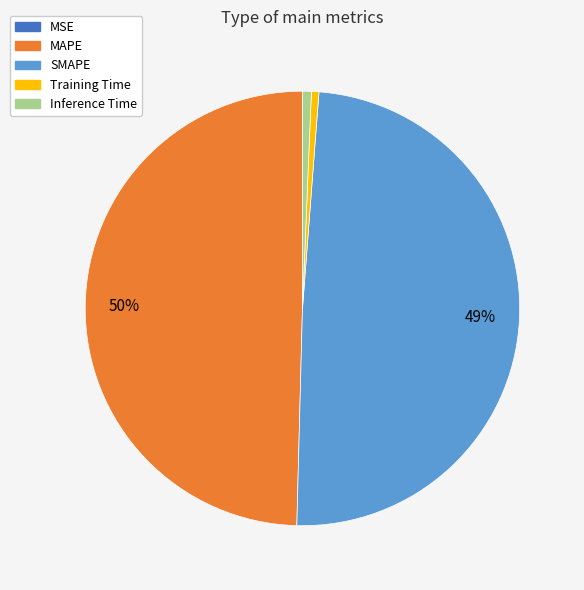

True or false: Training Time accounts for 11% of the total.

False